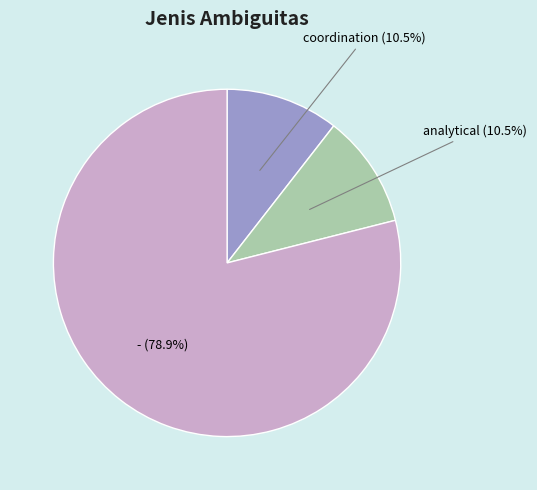

Is there a majority slice in this chart?

Yes